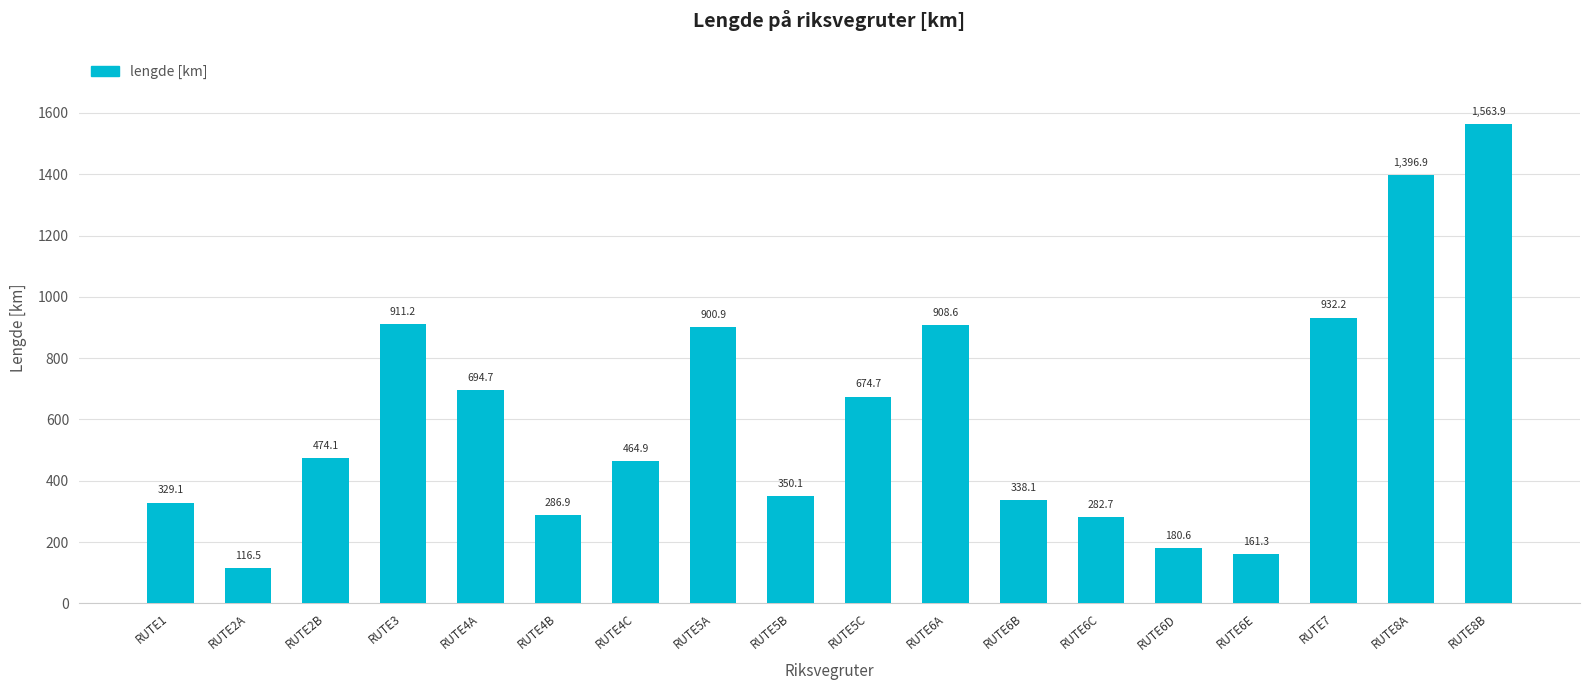

What is the smallest value displayed?

116.5